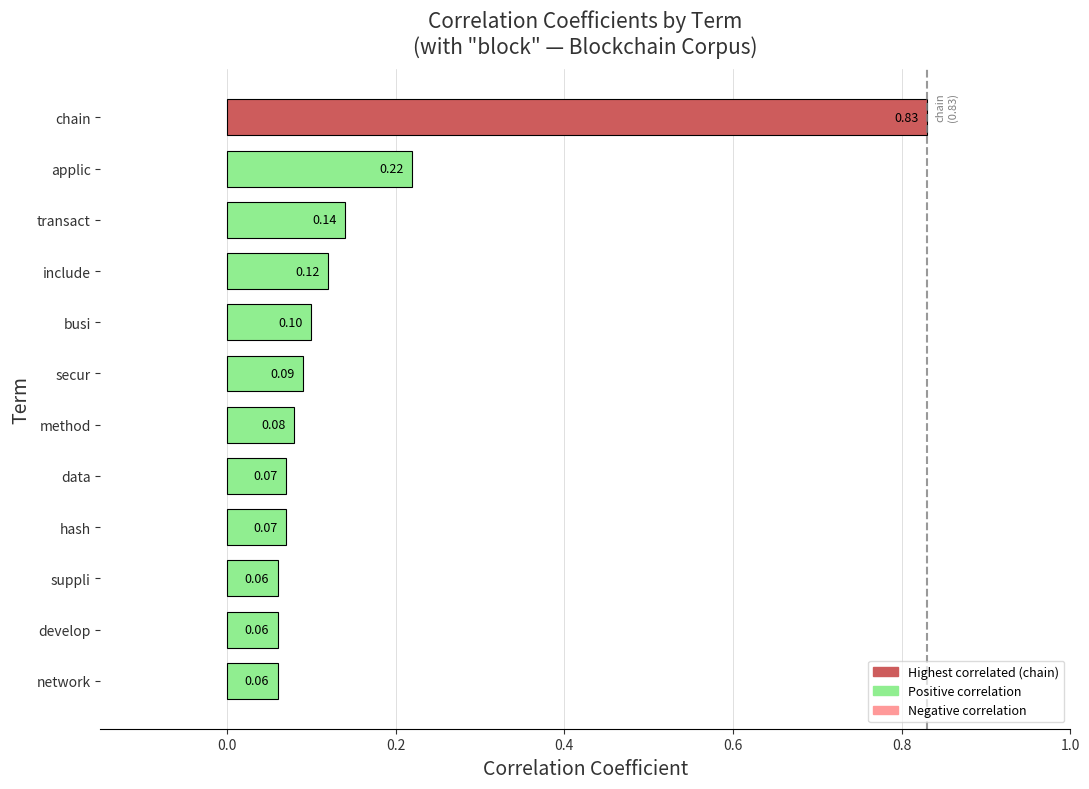

How many series are shown in this chart?

1